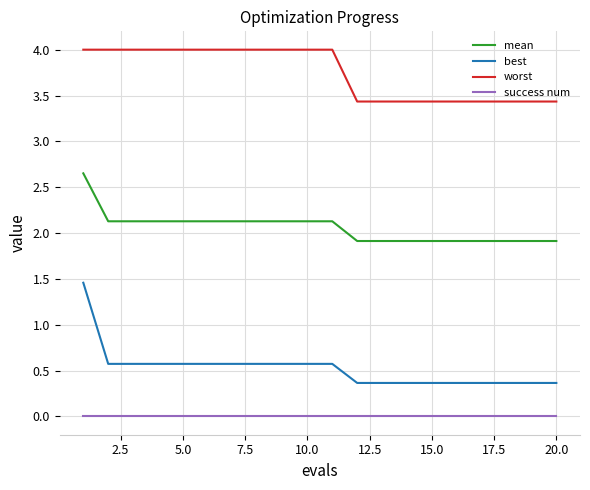

Which series has the largest total across all categories?

worst